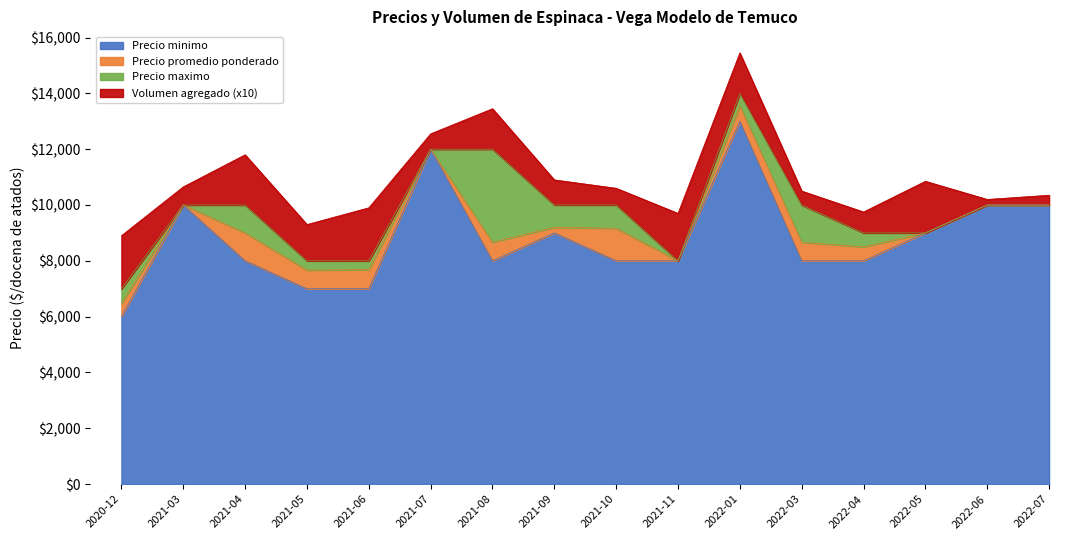

What is the difference between the maximum and minimum values in the Precio promedio ponderado series?

7078